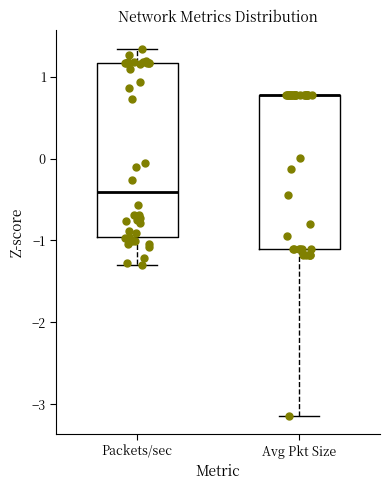

Reading left to right, read every box against the y-axis: the position of its median line, the range the box covers, and the ends of its whiskers. The values are not printed on the chart, so give them approximately, as read against the axis.

Packets/sec: median -0.4, box -1.0 to 1.2, whiskers -1.3 to 1.3
Avg Pkt Size: median 0.8 (drawn on the box's upper edge), box -1.1 to 0.8, whiskers -3.1 to 0.8